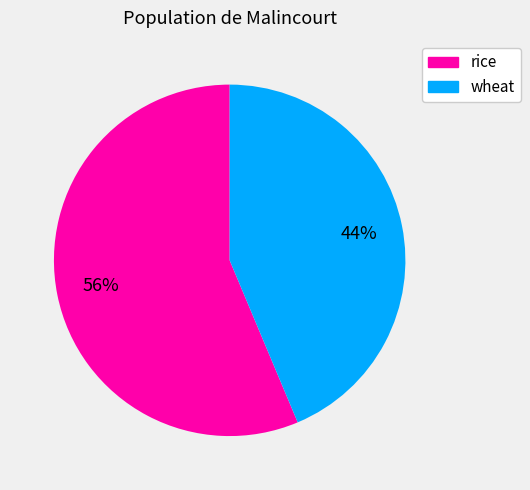

To the nearest percent, what is the average slice percentage?

50%